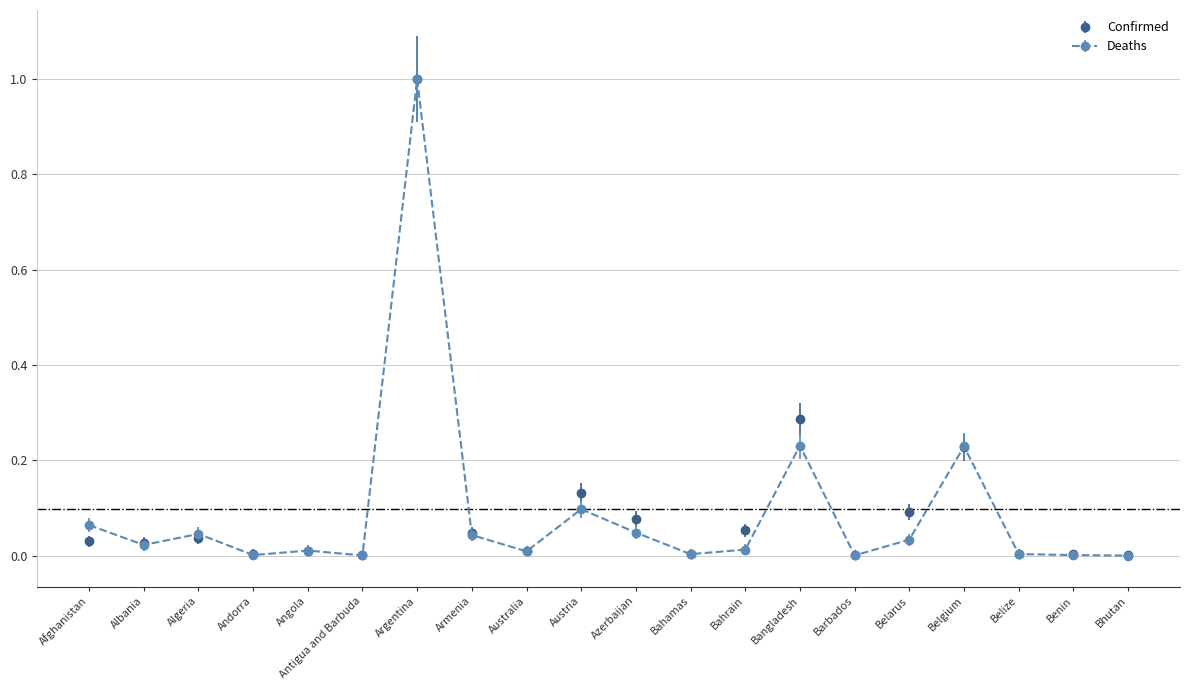

In Confirmed, how many points are lower than both neighbors (excluding endpoints)?

6